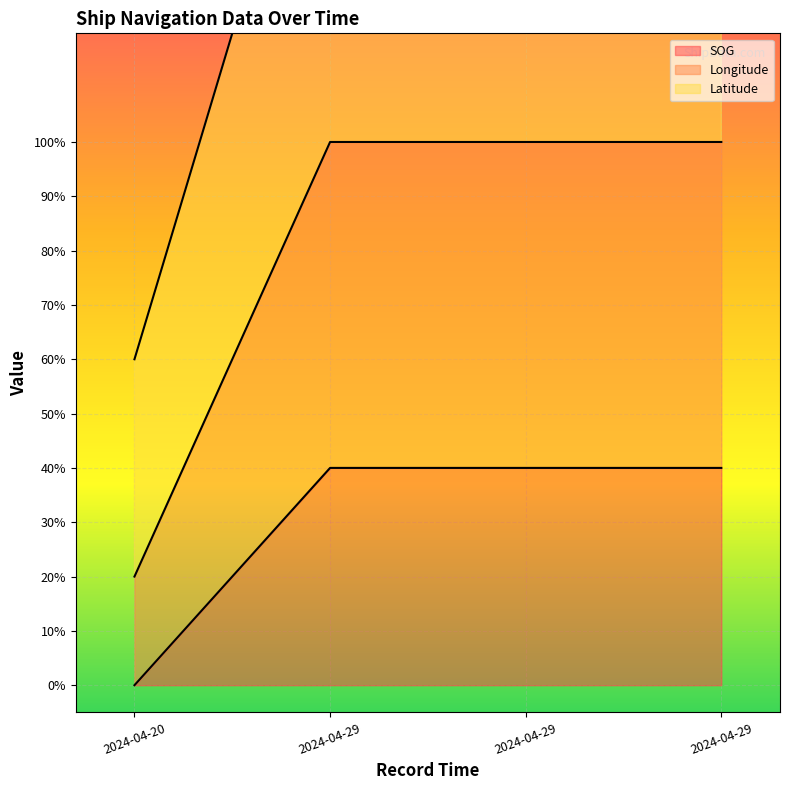

How many series are shown in this chart?

3